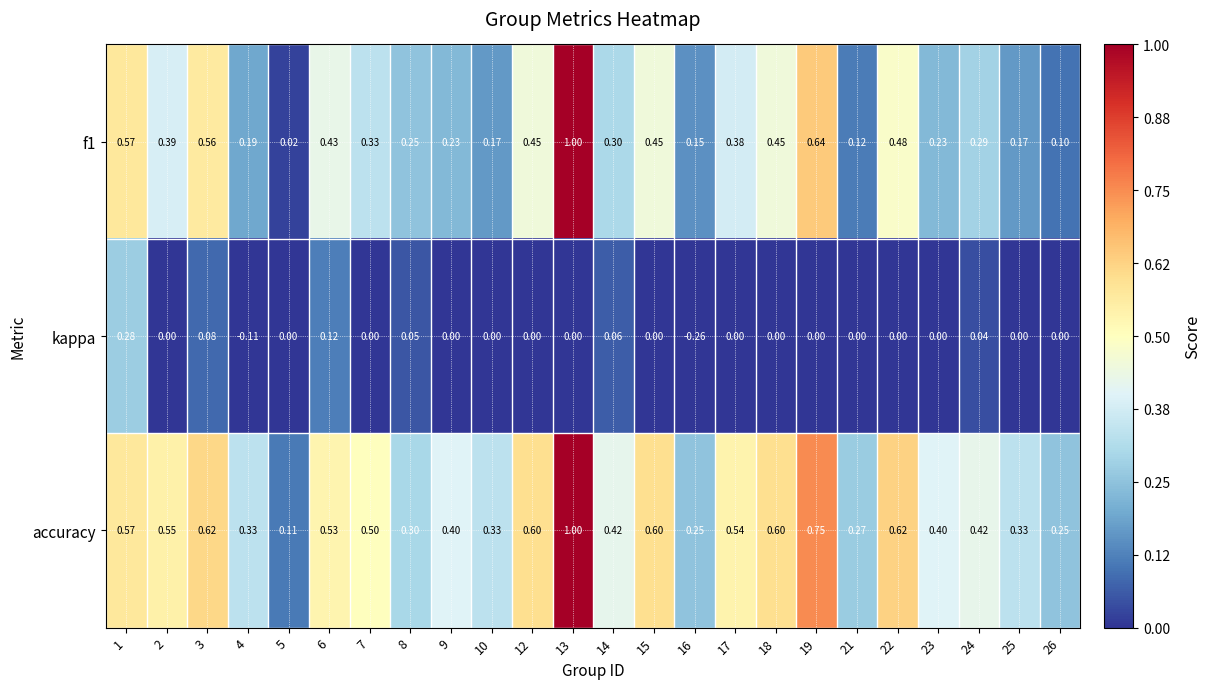

At how many categories does at least one series exceed 0?

24